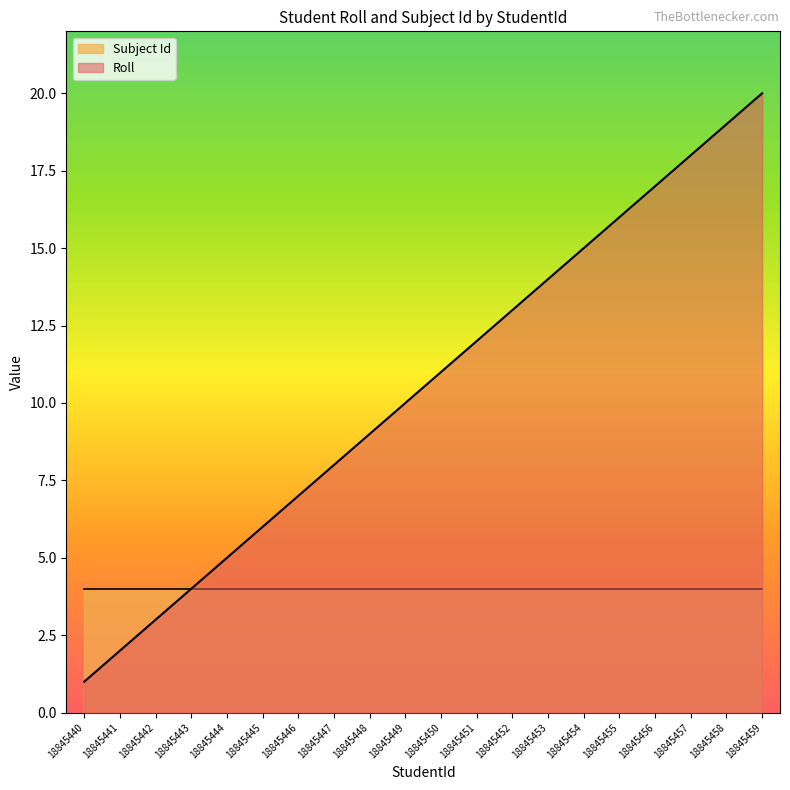

How many data points are less than 11?

10